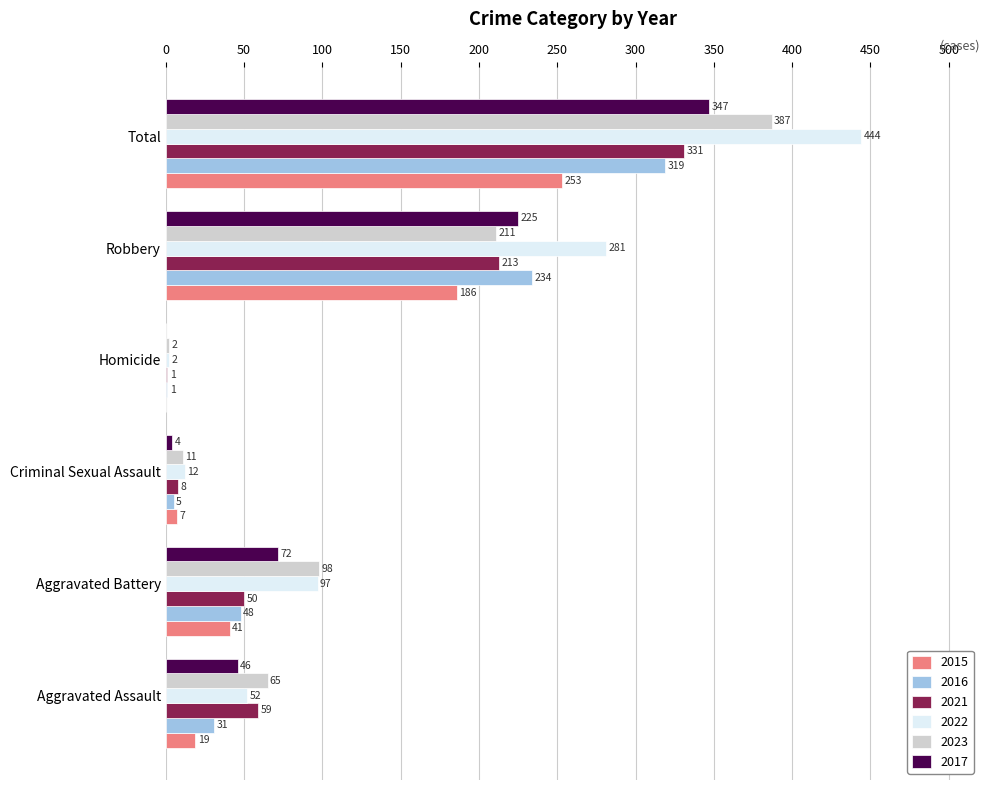

The 2015 series shows 24 at Aggravated Battery. True or false?

False